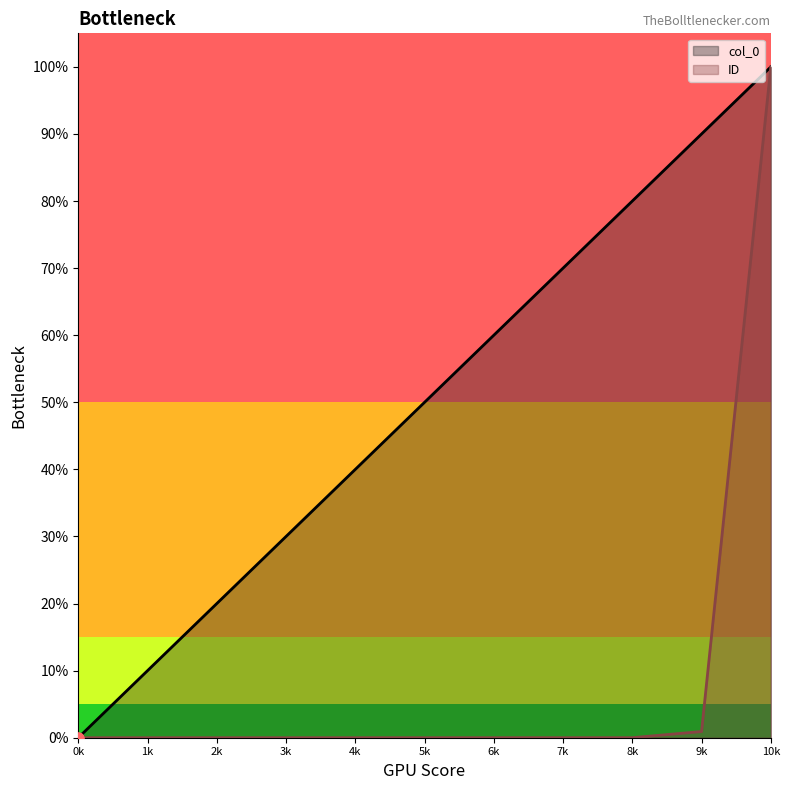

At how many categories does at least one series exceed 0?

11